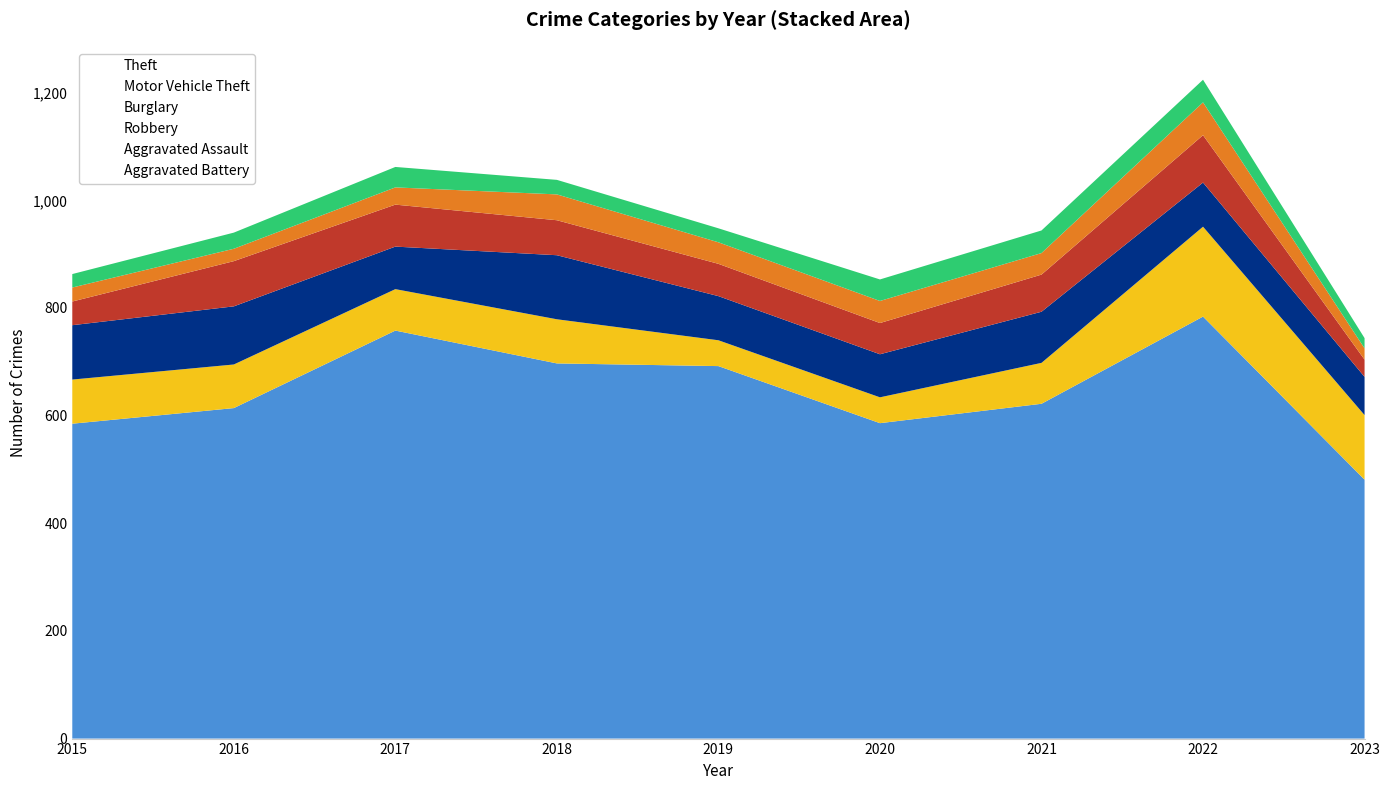

Which series has the widest spread of values?

Theft